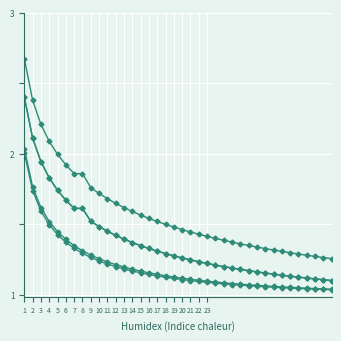

Reading right to left, list all the values displayed in this chart.

GT1+GT2+ST1: 1.3	1.3	1.3	1.3	1.3	1.3	1.3	1.3	1.3	1.3	1.3	1.4	1.4	1.4	1.4	1.4	1.4	1.4	1.5	1.5	1.5	1.5	1.5	1.6	1.6	1.6	1.6	1.7	1.7	1.8	1.9	1.9	1.9	2.0	2.1	2.2	2.4	2.7
Rio Grande 8: 1.0	1.0	1.0	1.0	1.0	1.0	1.0	1.1	1.1	1.1	1.1	1.1	1.1	1.1	1.1	1.1	1.1	1.1	1.1	1.1	1.1	1.1	1.1	1.2	1.2	1.2	1.2	1.2	1.2	1.3	1.3	1.3	1.4	1.4	1.5	1.6	1.7	2.0
GT1+ST1: 1.1	1.1	1.1	1.1	1.1	1.1	1.1	1.1	1.2	1.2	1.2	1.2	1.2	1.2	1.2	1.2	1.2	1.2	1.3	1.3	1.3	1.3	1.3	1.3	1.4	1.4	1.4	1.5	1.5	1.5	1.6	1.6	1.7	1.7	1.8	1.9	2.1	2.4
GT2+ST1: 1.1	1.1	1.1	1.1	1.1	1.1	1.1	1.1	1.2	1.2	1.2	1.2	1.2	1.2	1.2	1.2	1.2	1.2	1.3	1.3	1.3	1.3	1.3	1.3	1.4	1.4	1.4	1.5	1.5	1.5	1.6	1.6	1.7	1.7	1.8	1.9	2.1	2.4
Newman 3: 1.0	1.0	1.0	1.0	1.0	1.1	1.1	1.1	1.1	1.1	1.1	1.1	1.1	1.1	1.1	1.1	1.1	1.1	1.1	1.1	1.1	1.1	1.2	1.2	1.2	1.2	1.2	1.2	1.3	1.3	1.3	1.3	1.4	1.4	1.5	1.6	1.8	2.0